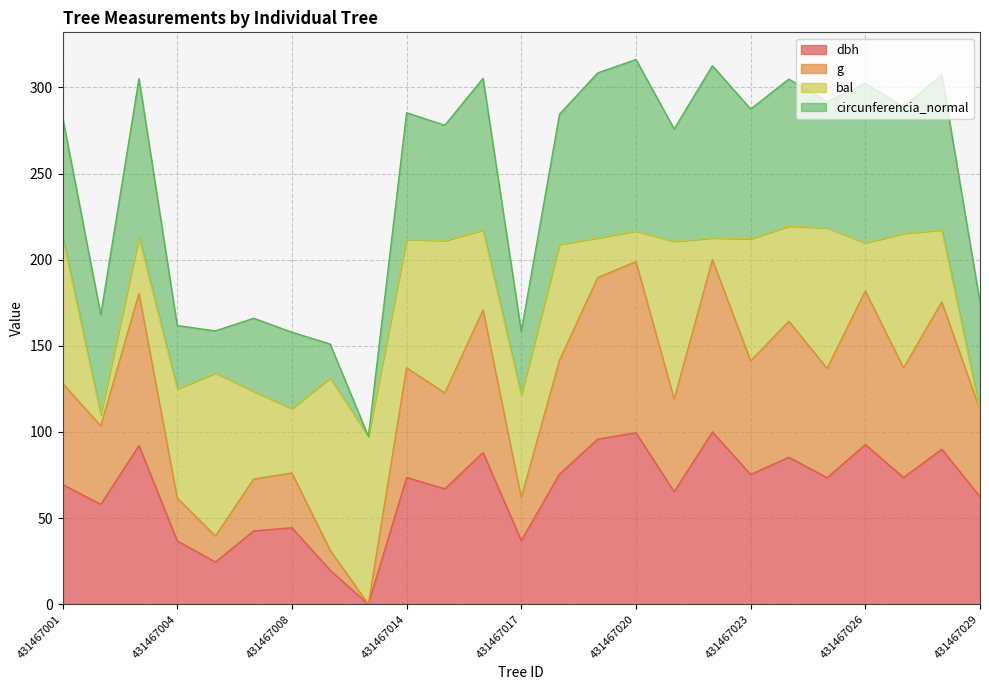

What is the difference between the second highest and minimum values in the dbh series?

99.5